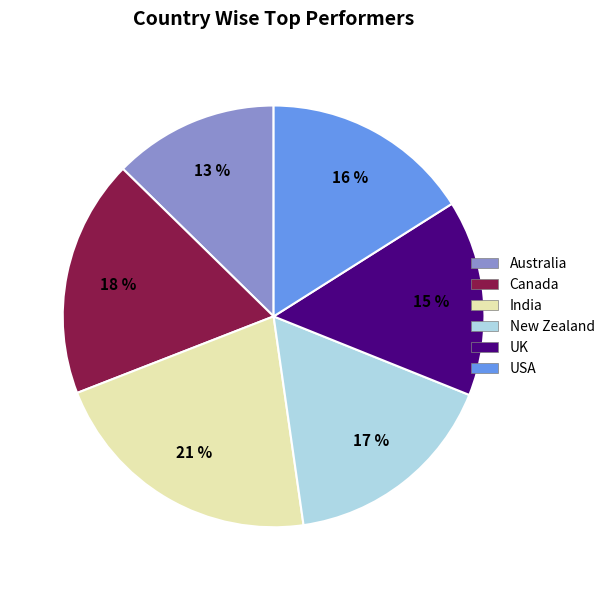

Is the sum of UK and India greater than half?

No